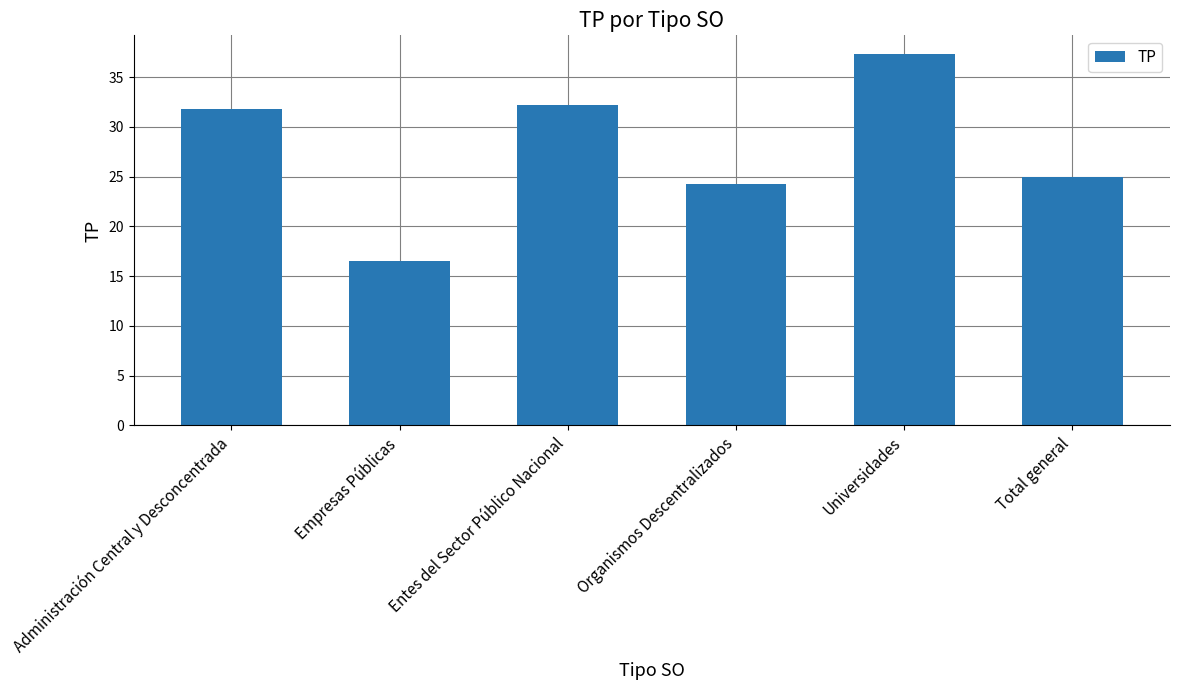

What is the minimum value shown in the chart?

16.5